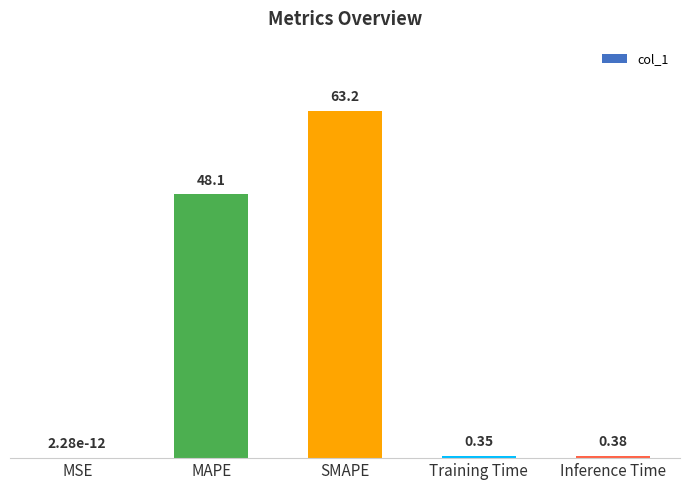

Between MSE and SMAPE, which is larger?

SMAPE